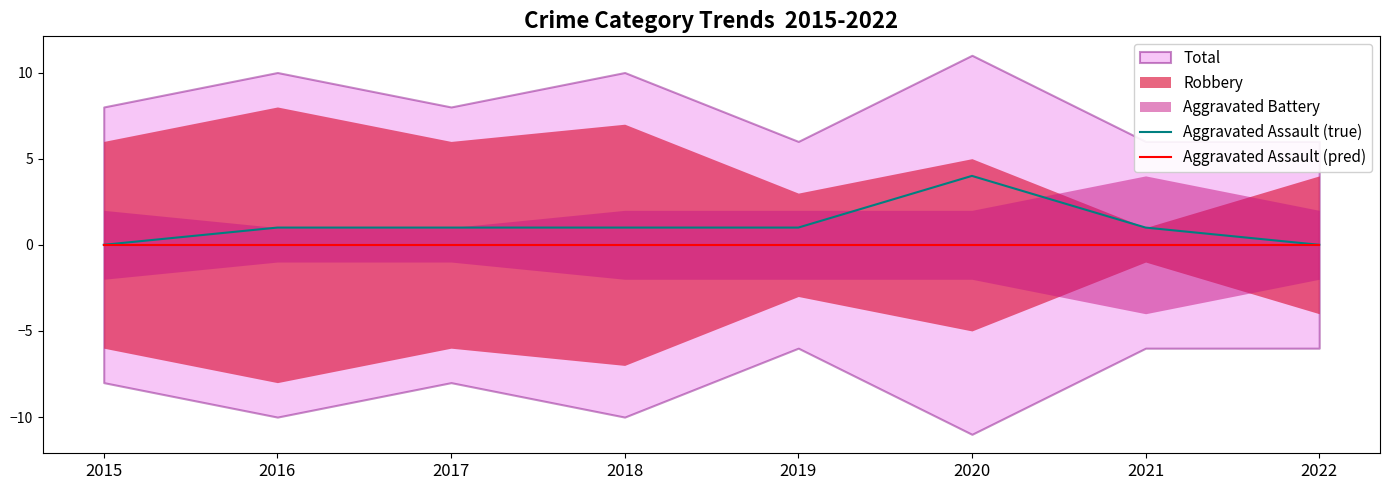

Reading left to right, transcribe all the data shown in this chart.

Aggravated Assault (true): 2015=0	2016=1	2017=1	2018=1	2019=1	2020=4	2021=1	2022=0
Aggravated Assault (pred): 2015=0	2016=0	2017=0	2018=0	2019=0	2020=0	2021=0	2022=0